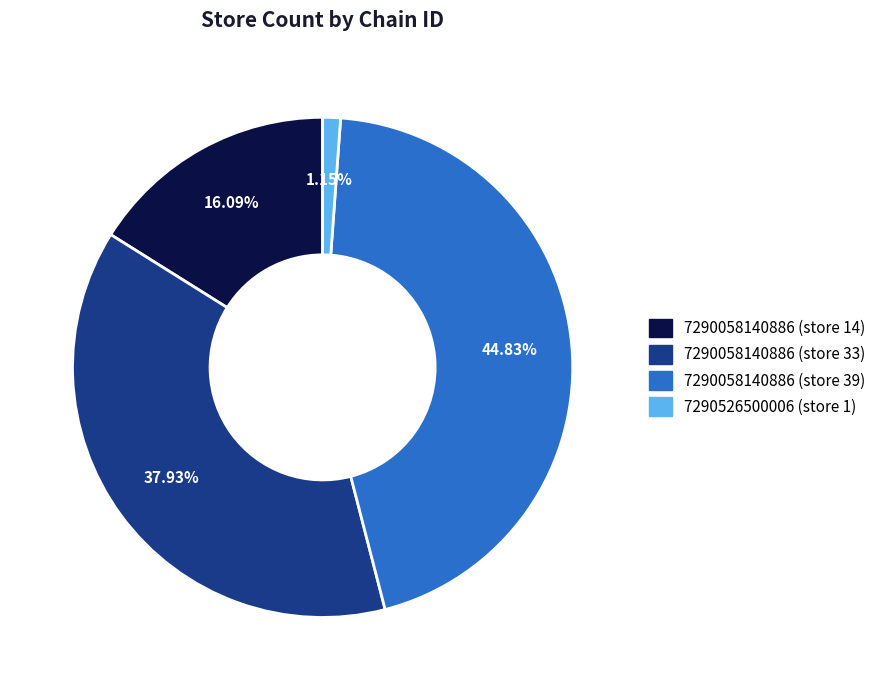

Rank the categories by value from highest to lowest.

7290058140886 (store 39), 7290058140886 (store 33), 7290058140886 (store 14), 7290526500006 (store 1)